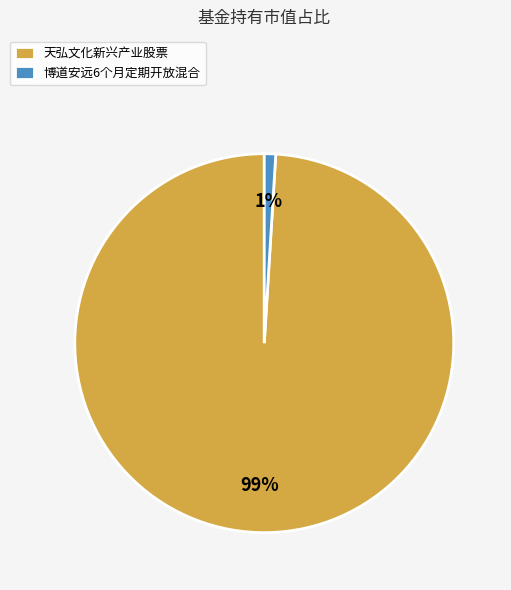

Does 天弘文化新兴产业股票 represent more than half of the total?

Yes